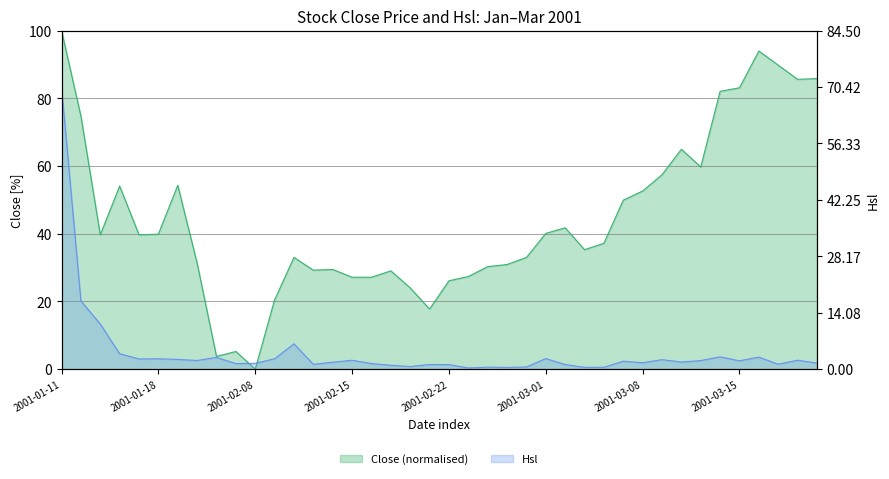

How many values in the Close series are below 39?

20